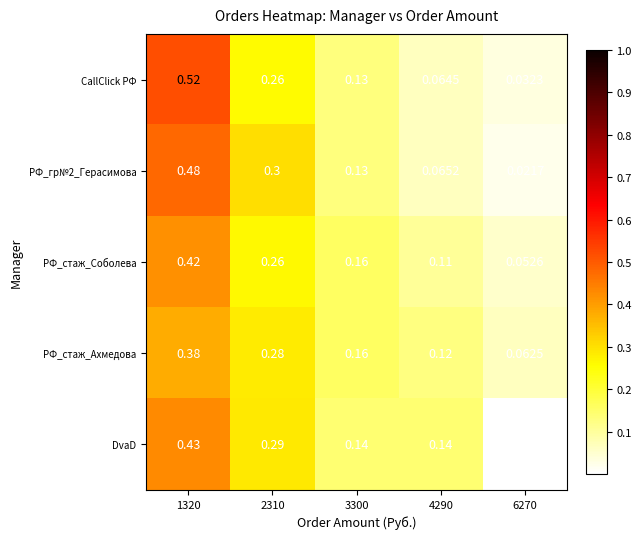

Which series has the largest total across all categories?

CallClick РФ